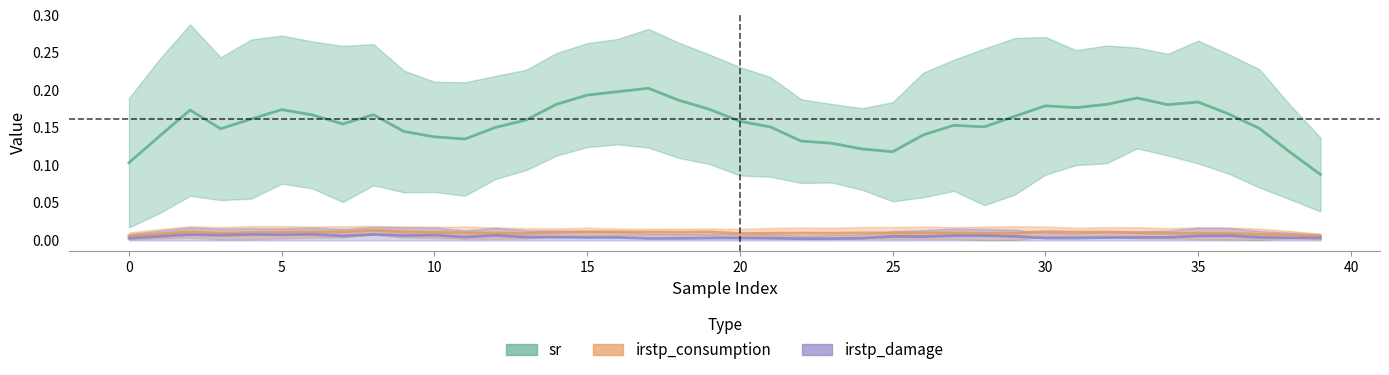

True or false: sr and irstp_consumption cross at least once.

False